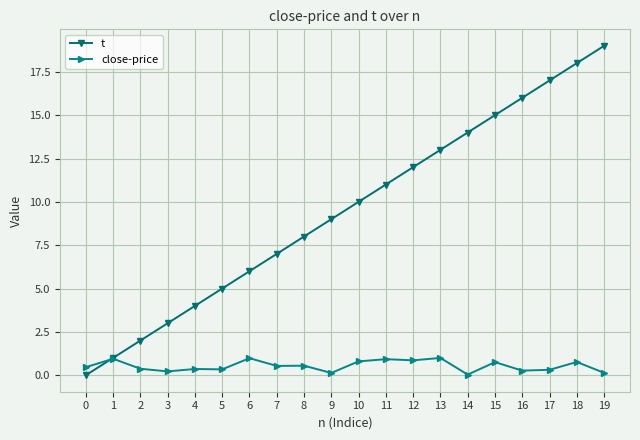

At which label does t reach its peak?

19